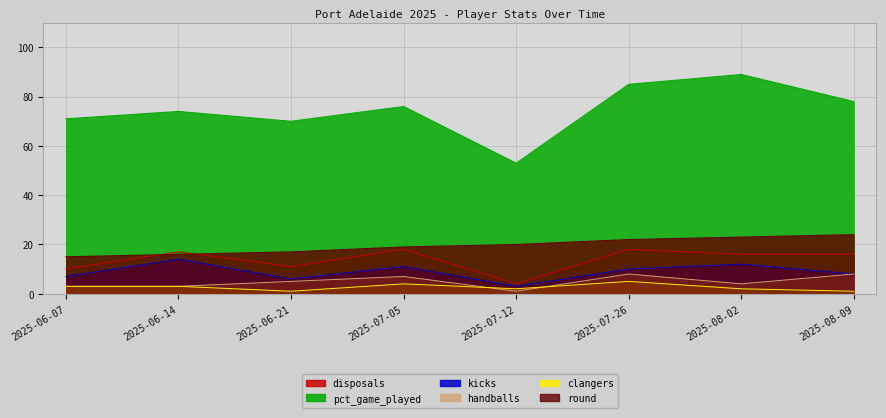

Reading left to right, list all the values displayed in this chart.

disposals: 10	17	11	18	4	18	16	16
kicks: 7	14	6	11	3	10	12	8
handballs: 3	3	5	7	1	8	4	8
percentage_of_game_played: 71	74	70	76	53	85	89	78
round: 15	16	17	19	20	22	23	24
clangers: 3	3	1	4	2	5	2	1